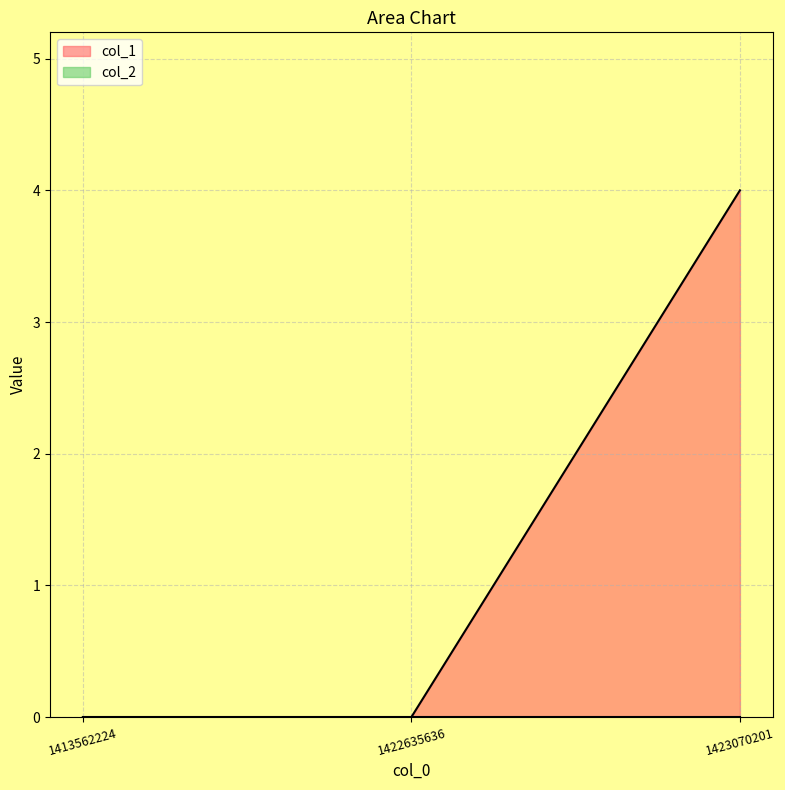

The chart shows a value of 0 at 1422635636. True or false?

True